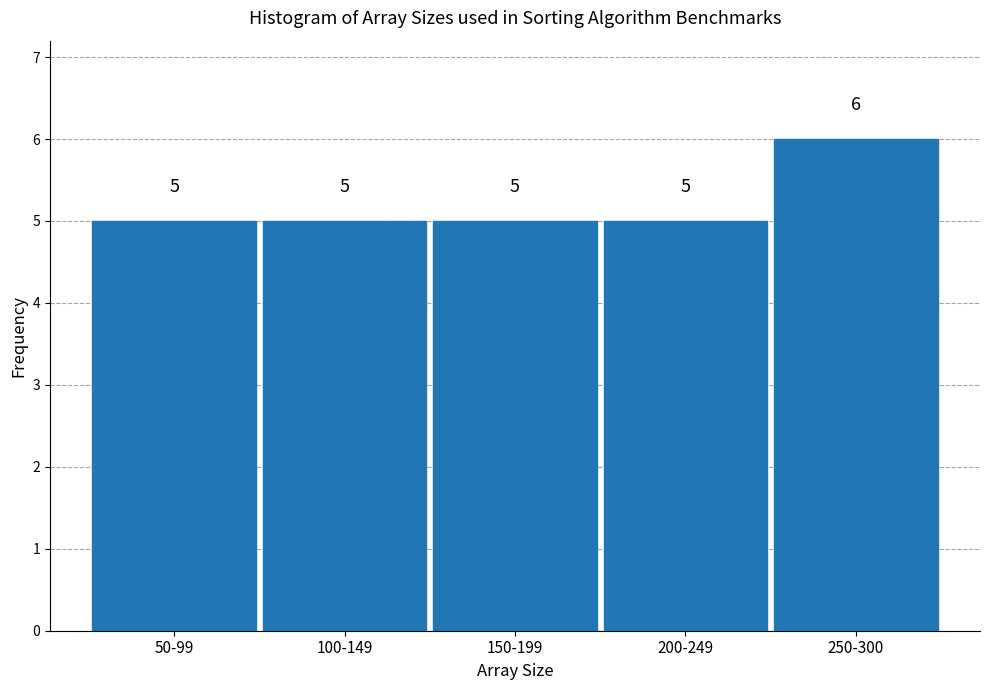

Reading left to right, extract all data points from this chart.

5	5	5	5	6